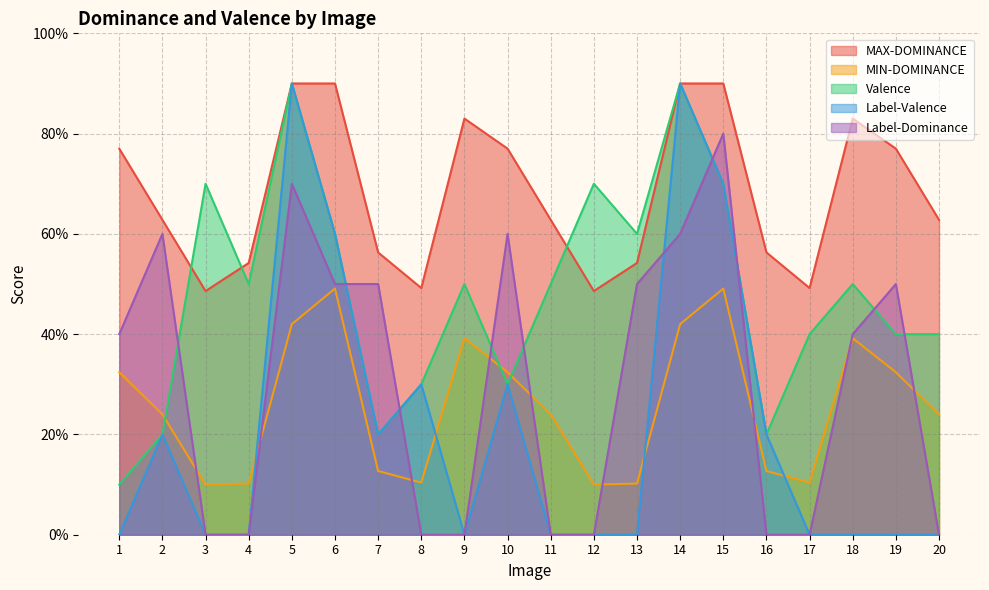

What is the highest value of the Valence series?

9.0